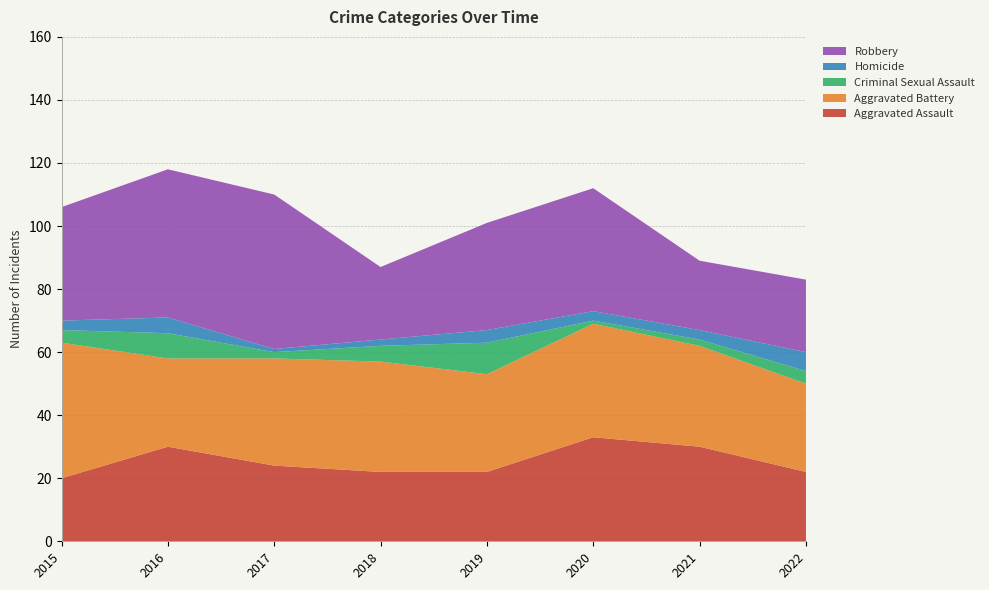

Reading left to right, extract all data points from this chart.

Aggravated Assault: 20	30	24	22	22	33	30	22
Aggravated Battery: 43	28	34	35	31	36	32	28
Criminal Sexual Assault: 4	8	2	5	10	1	2	4
Homicide: 3	5	1	2	4	3	3	6
Robbery: 36	47	49	23	34	39	22	23